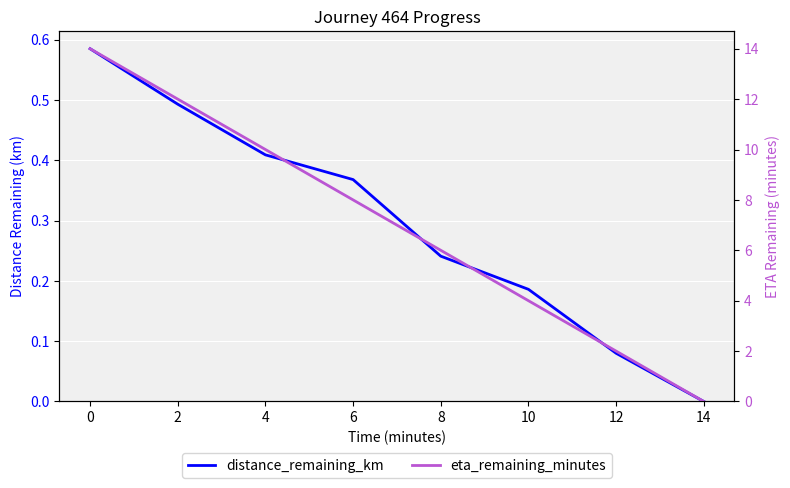

True or false: distance_remaining_km and eta_remaining_minutes intersect in this chart.

False